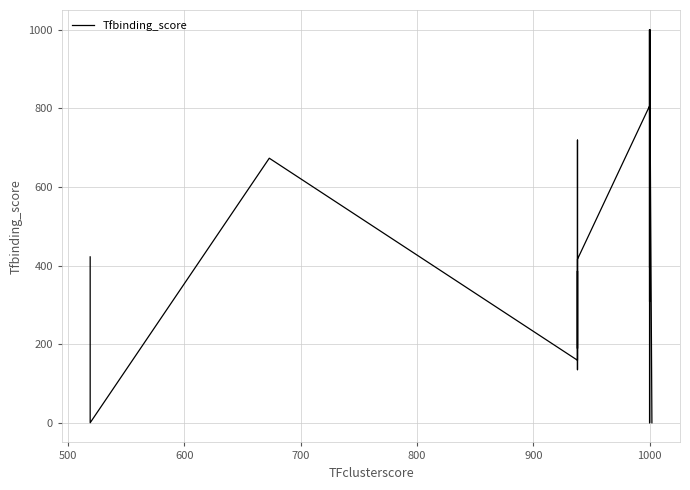

The chart shows a value of 326 at 1000. True or false?

False